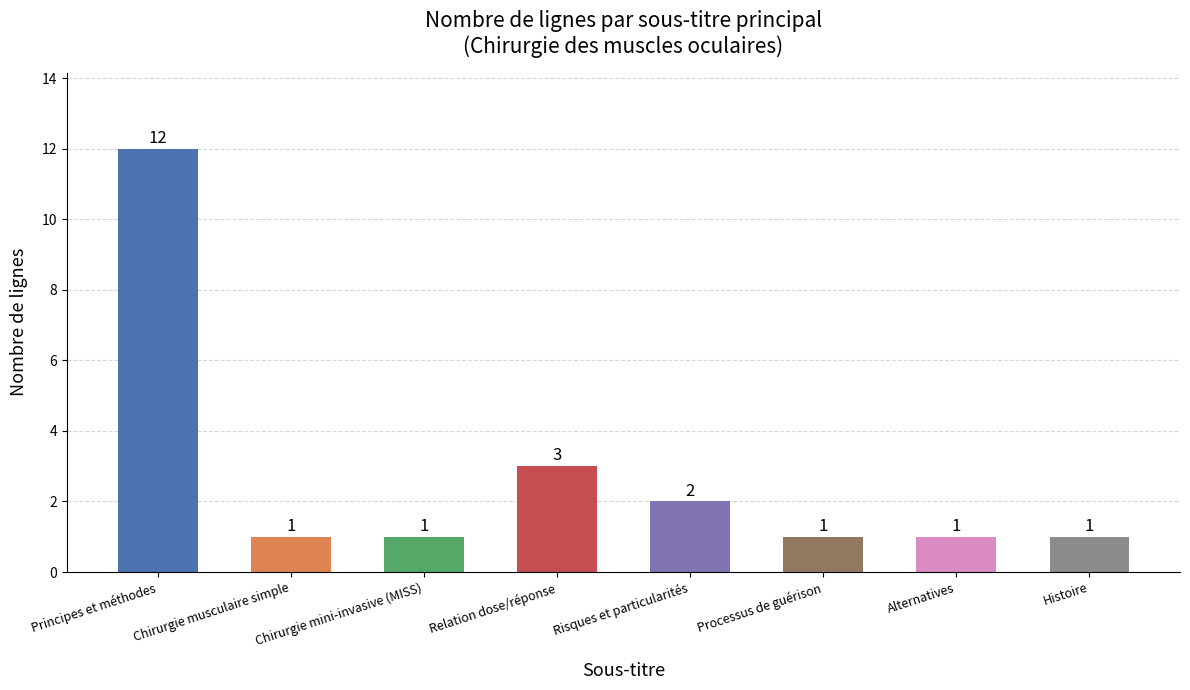

What is the label of the 3rd bar from the left?

Chirurgie mini-invasive (MISS)